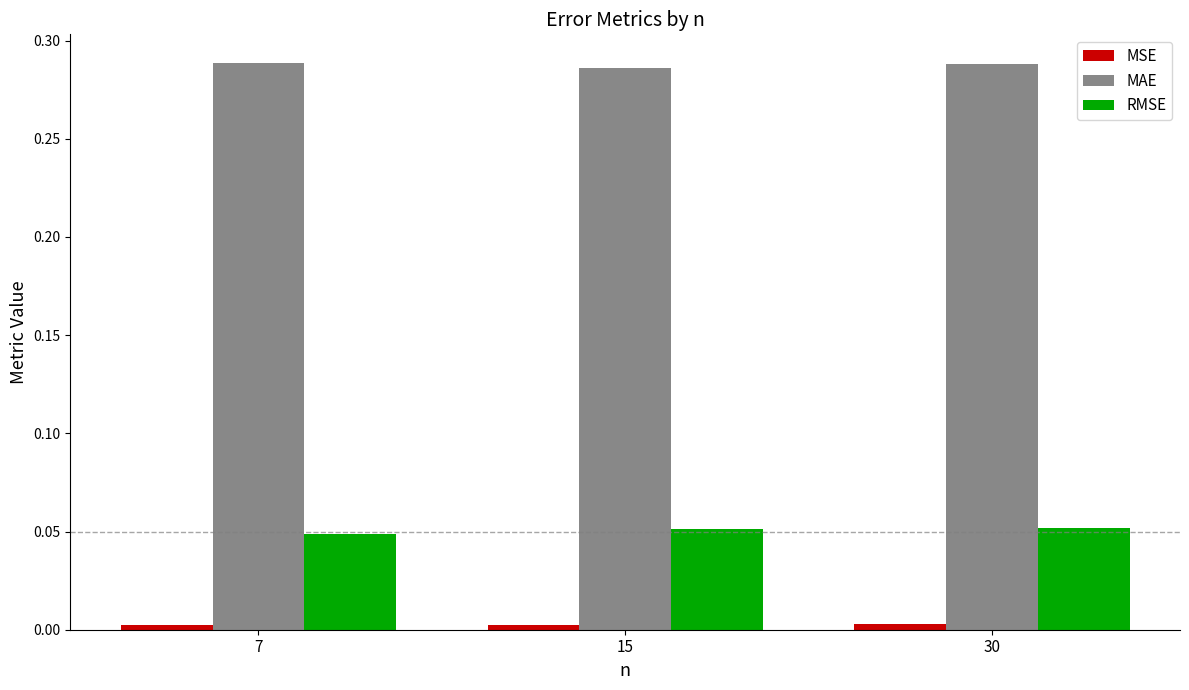

Which series has the largest total across all categories?

MAE